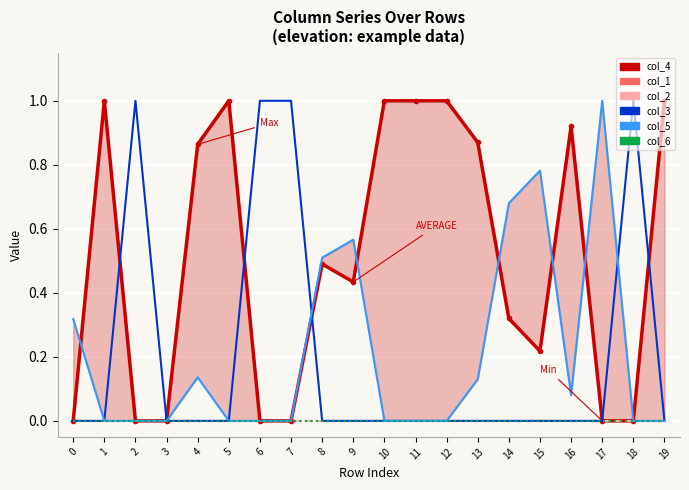

What is the sum of the col_4 values at 4 and 7?

0.9